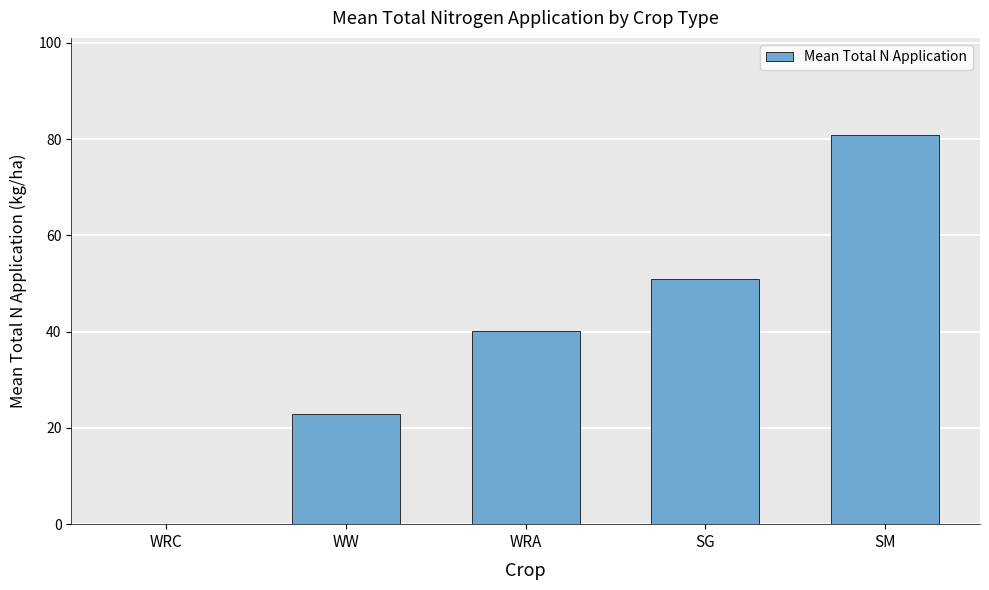

Reading right to left, transcribe all the data shown in this chart.

SM=80.8	SG=50.9	WRA=40.2	WW=23.0	WRC=0.0